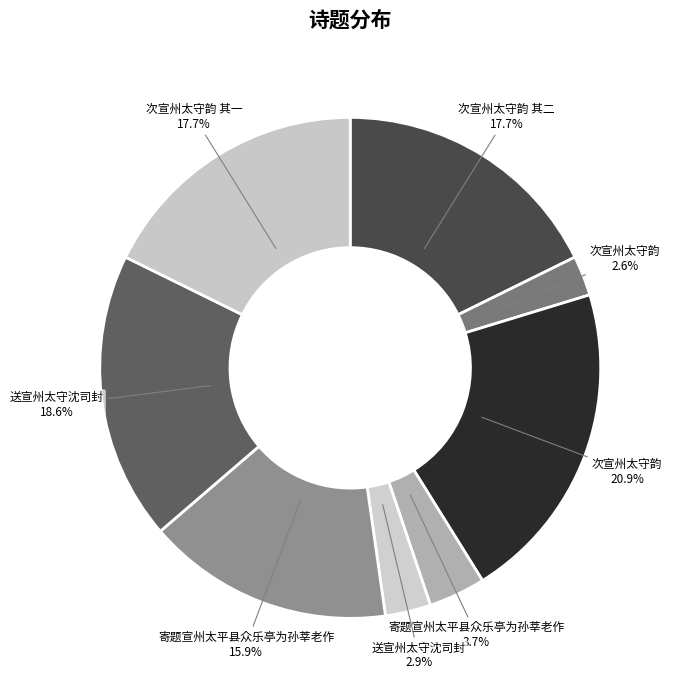

How many segments does this pie chart have?

8